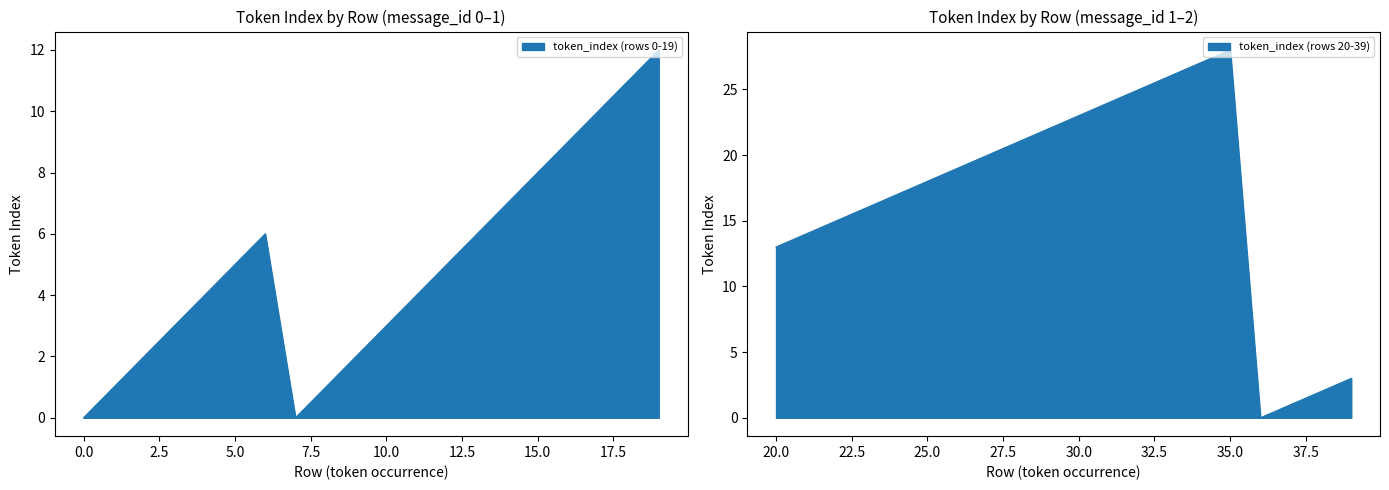

What is the maximum value shown in the chart?

28